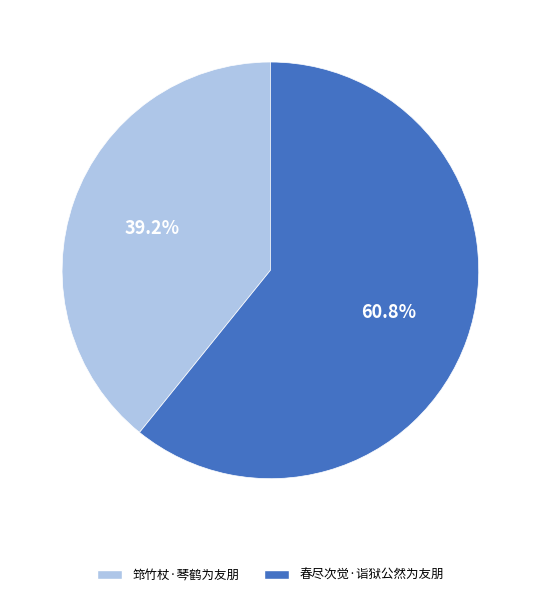

Is it true that 春尽次觉·诣狱公然为友朋 is 61% of the pie?

True